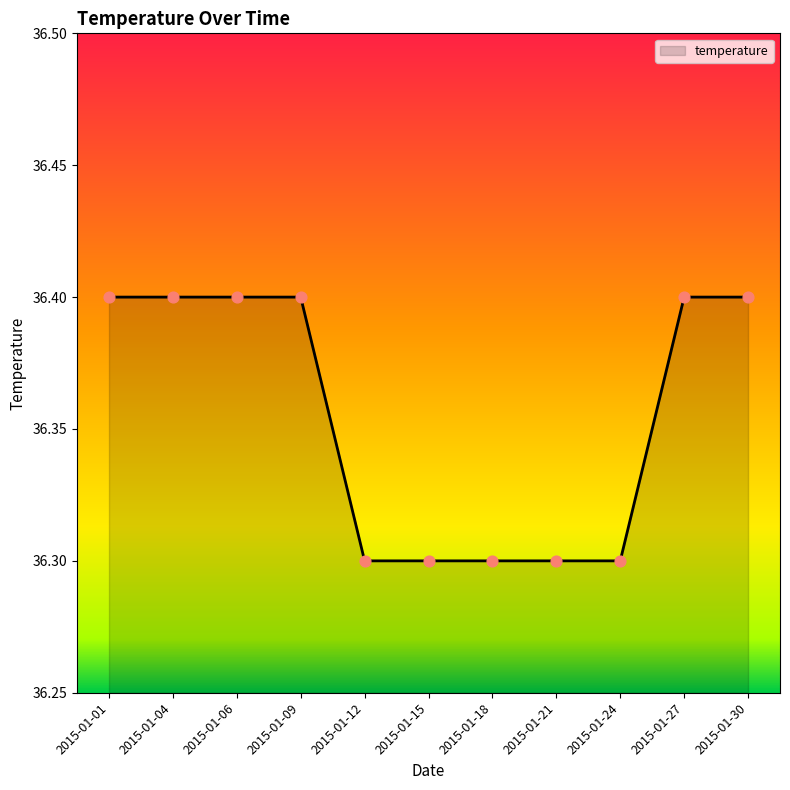

What is the change in value from 2015-01-06 to 2015-01-21?

-0.1